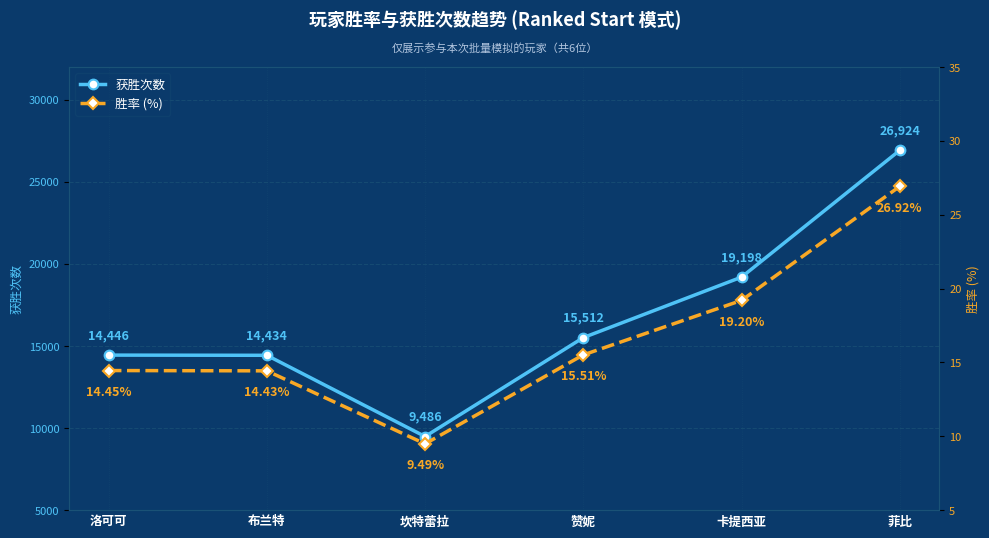

What is the minimum value shown in the chart?

9.5